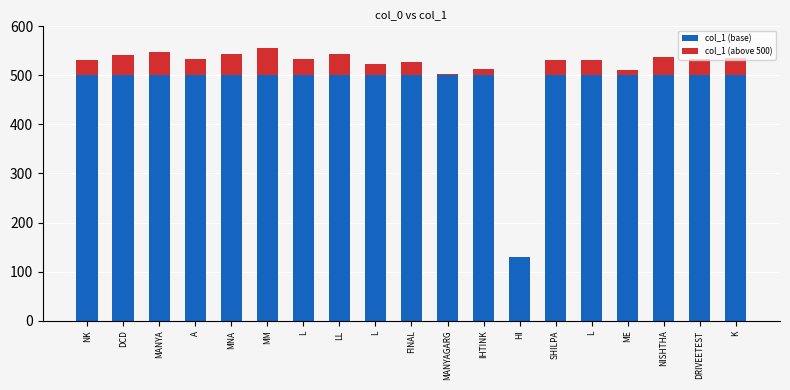

How many data points does each series have?

19